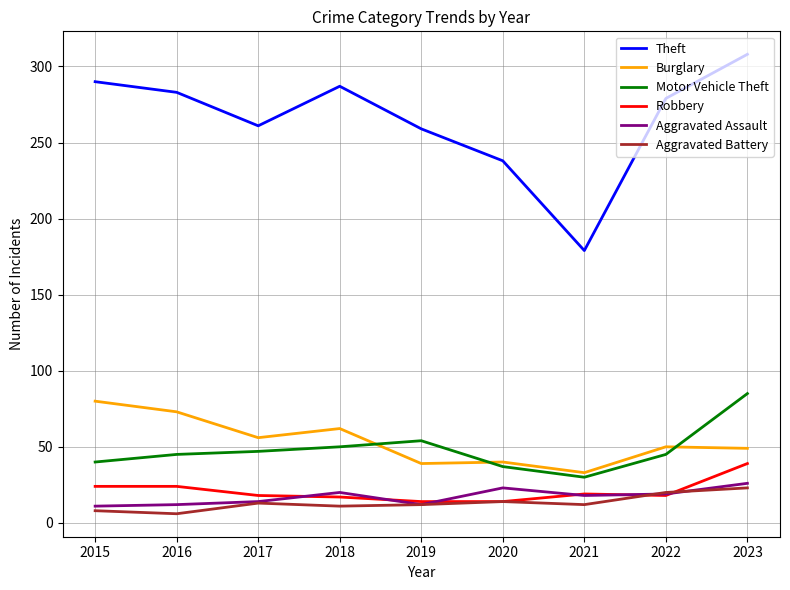

What is the difference between the highest and lowest values at 2022?

261